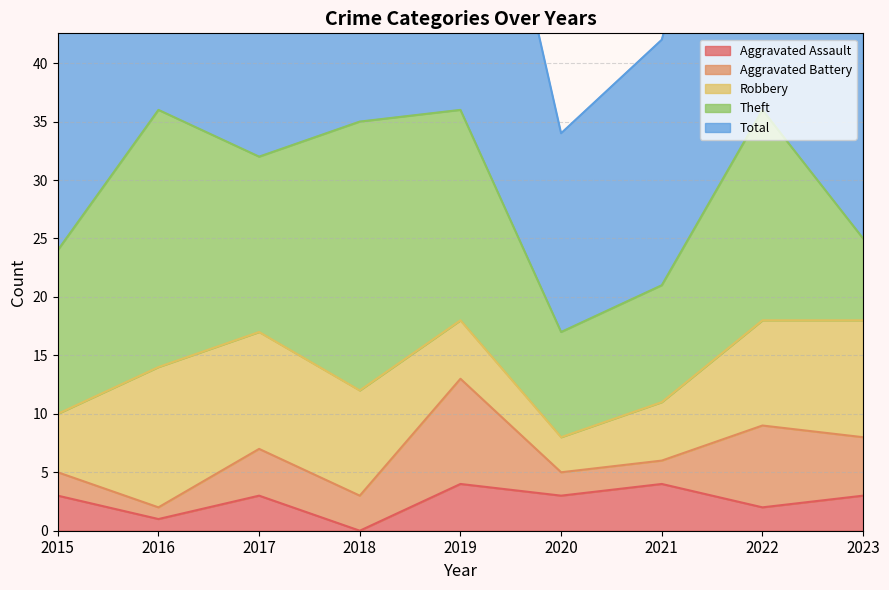

Rank the series by their maximum value, from lowest to highest.

Aggravated Assault, Aggravated Battery, Robbery, Theft, Total